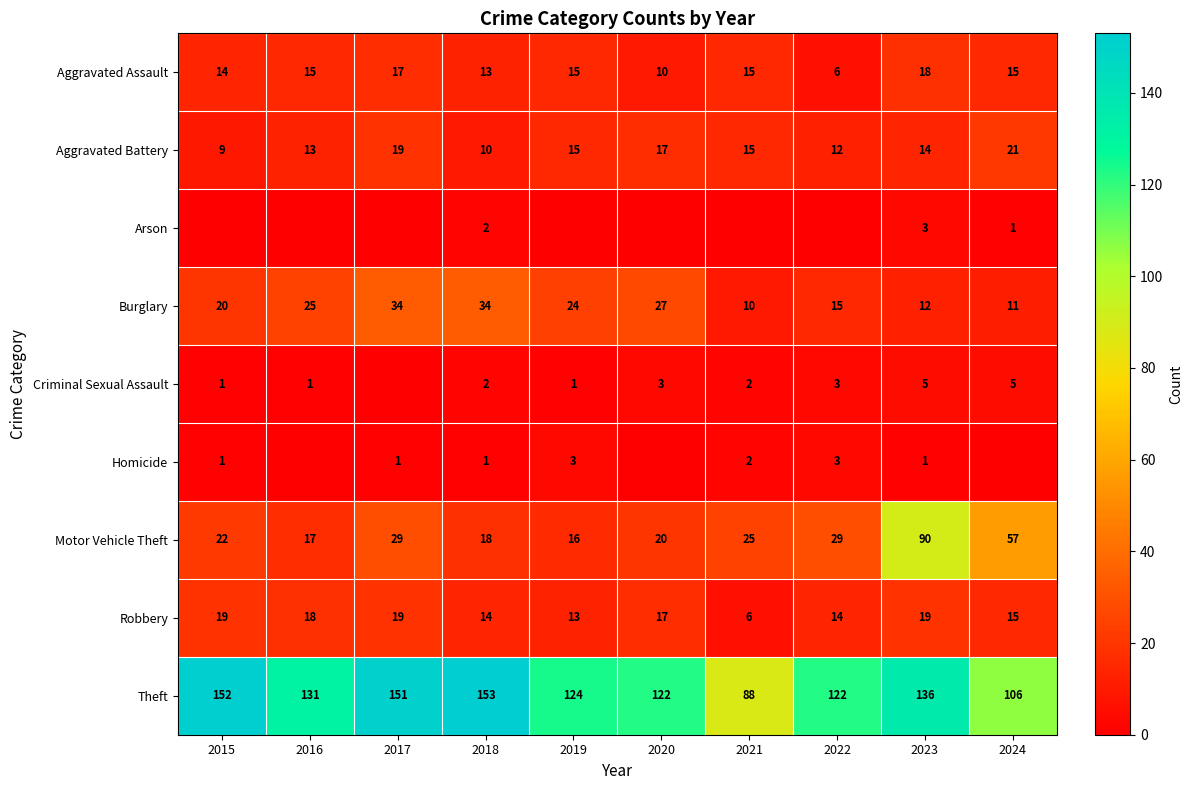

At which label does Burglary first exceed 24?

2016